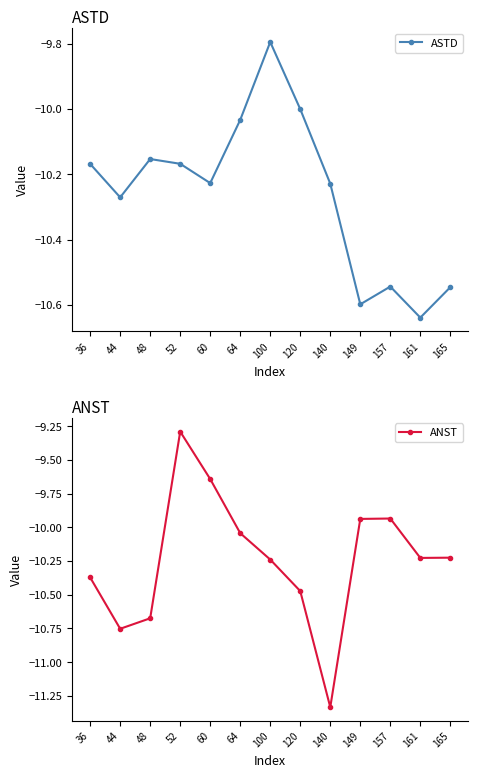

Which category has the lowest value in the ANST series?

140